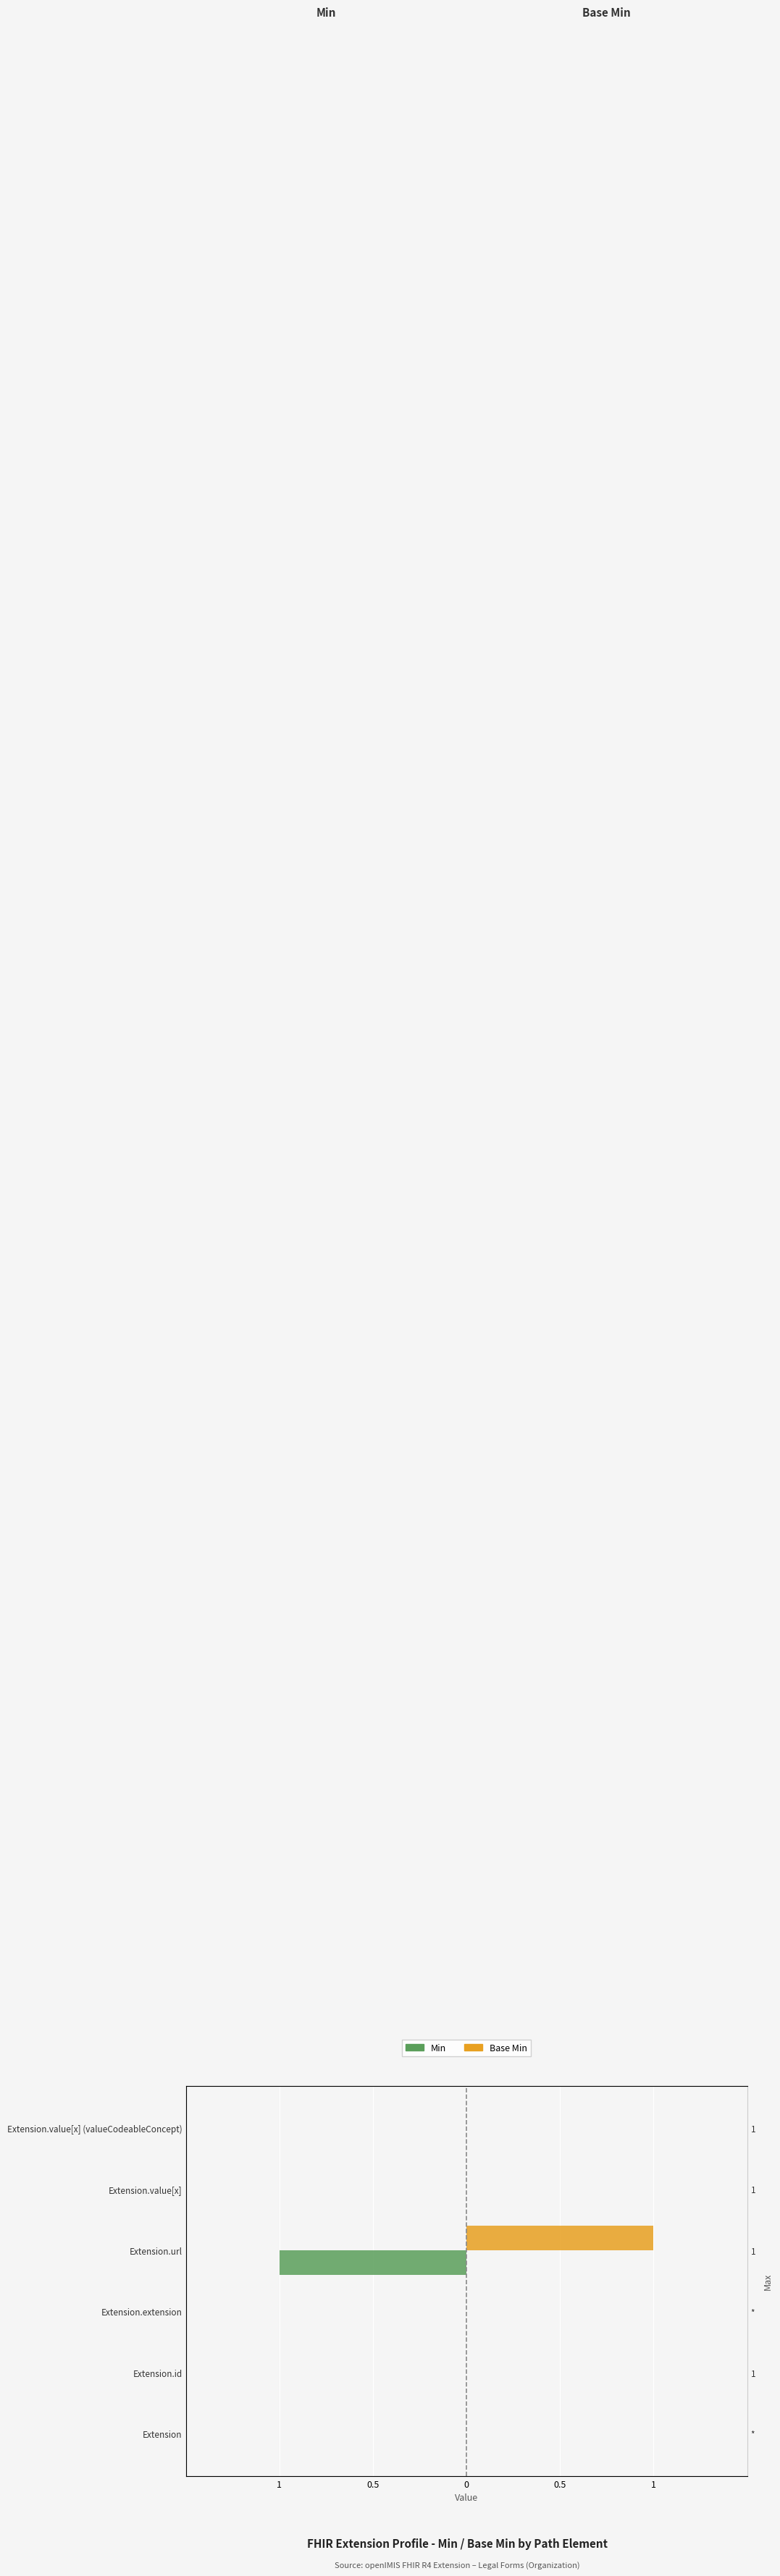

What are all the series names shown in the legend?

Min, Base Min